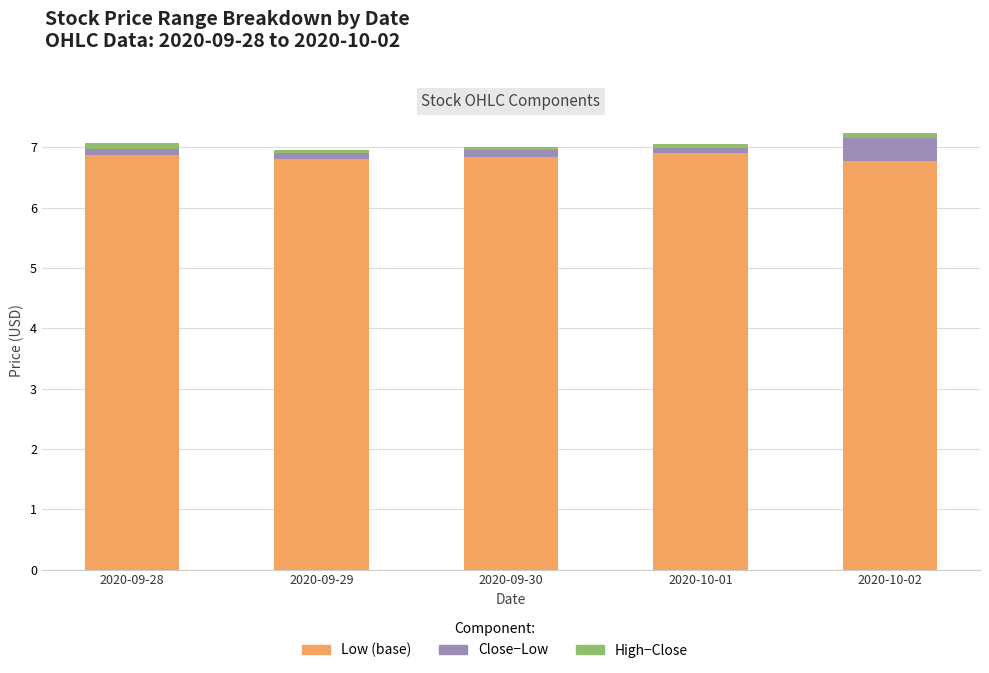

Reading left to right, what are the values for Low?

2020-09-28=6.9	2020-09-29=6.8	2020-09-30=6.8	2020-10-01=6.9	2020-10-02=6.8